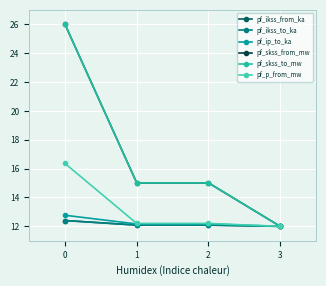

Rank the series by their maximum value, from lowest to highest.

pf_ikss_from_ka, pf_ikss_to_ka, pf_ip_to_ka, pf_p_from_mw, pf_skss_from_mw, pf_skss_to_mw